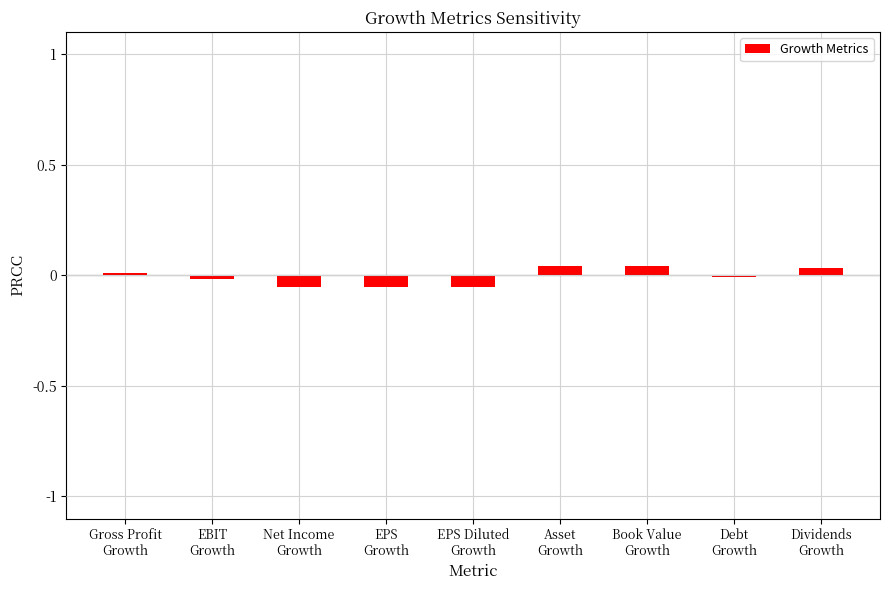

Count the number of categories in the chart.

9